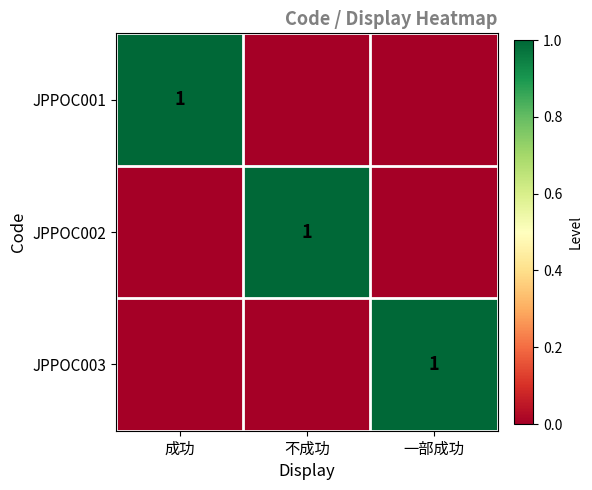

What is the total value across all series at 一部成功?

1